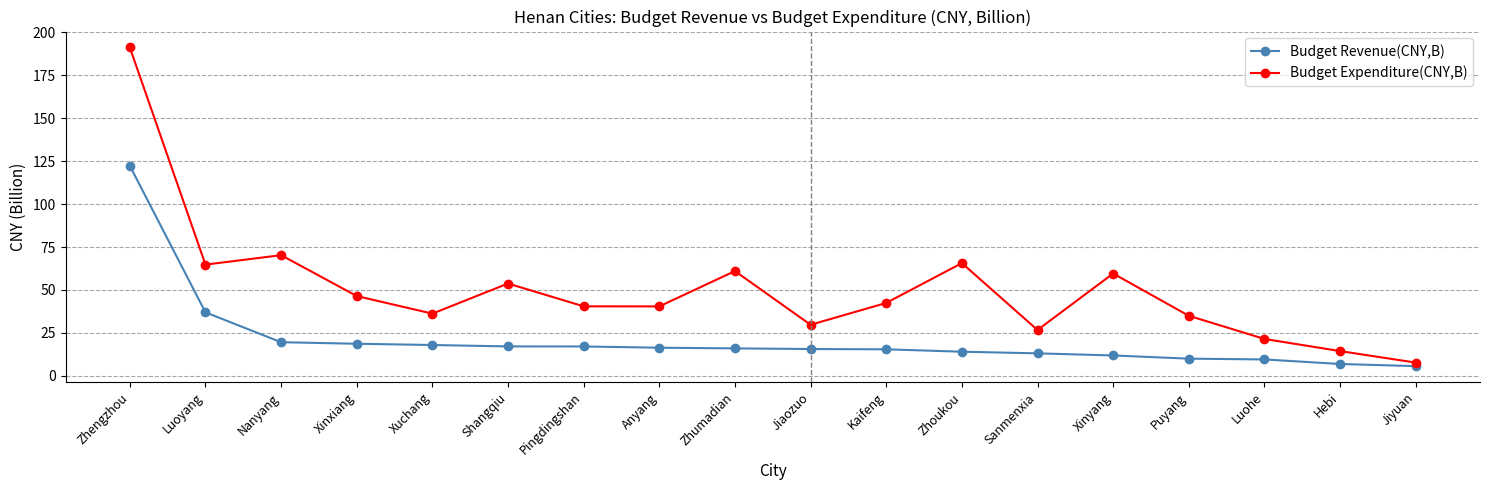

What are all the series names shown in the legend?

Budget Revenue(CNY,B), Budget Expenditure(CNY,B)